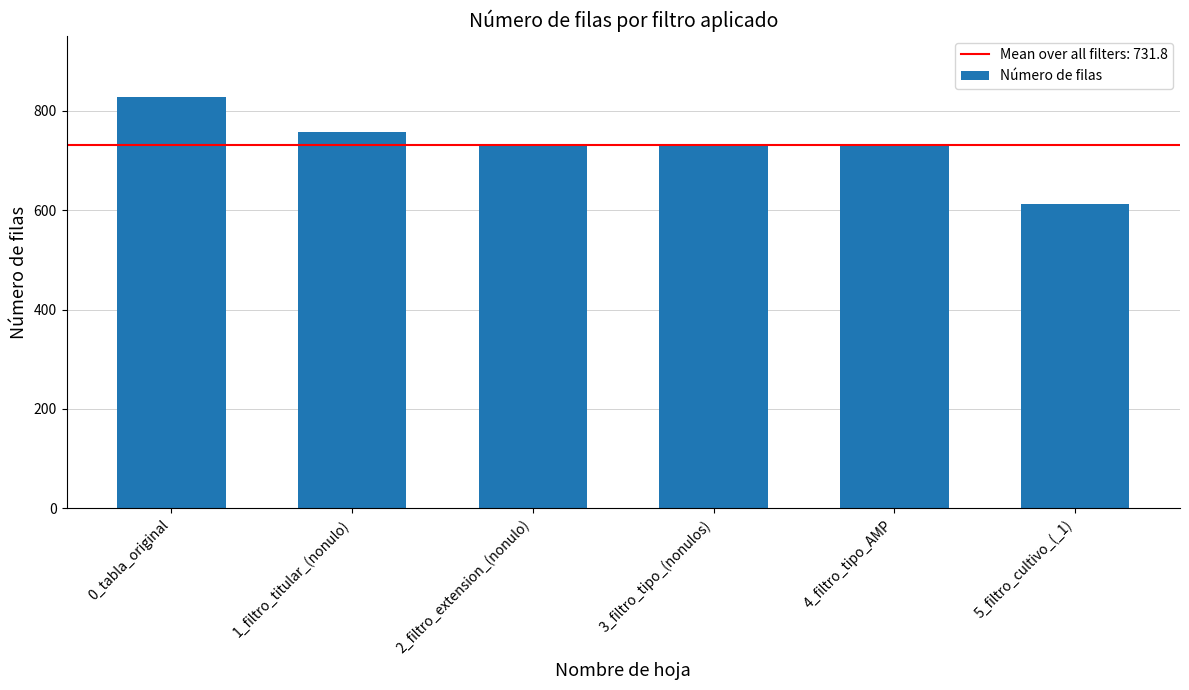

Read the value at 1_filtro_titular_(nonulo), to the nearest 50.

750